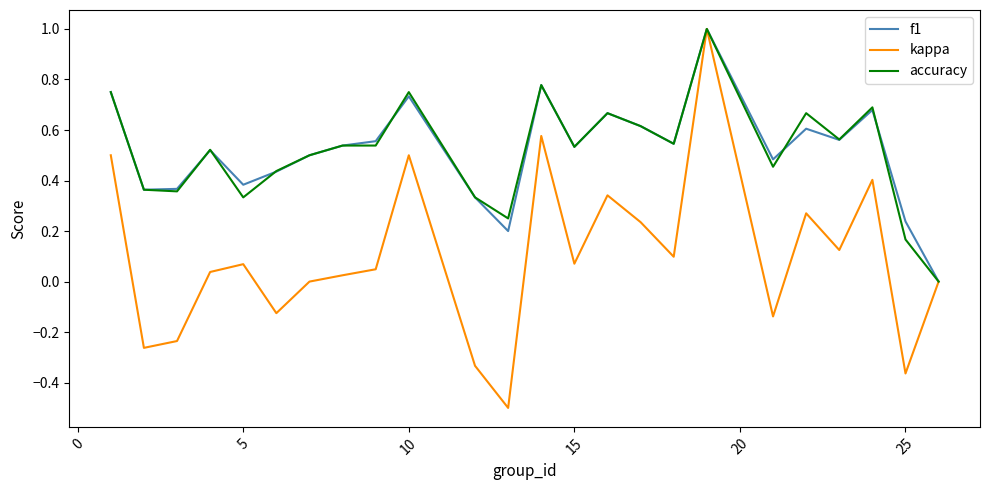

What is the greatest value displayed?

1.0